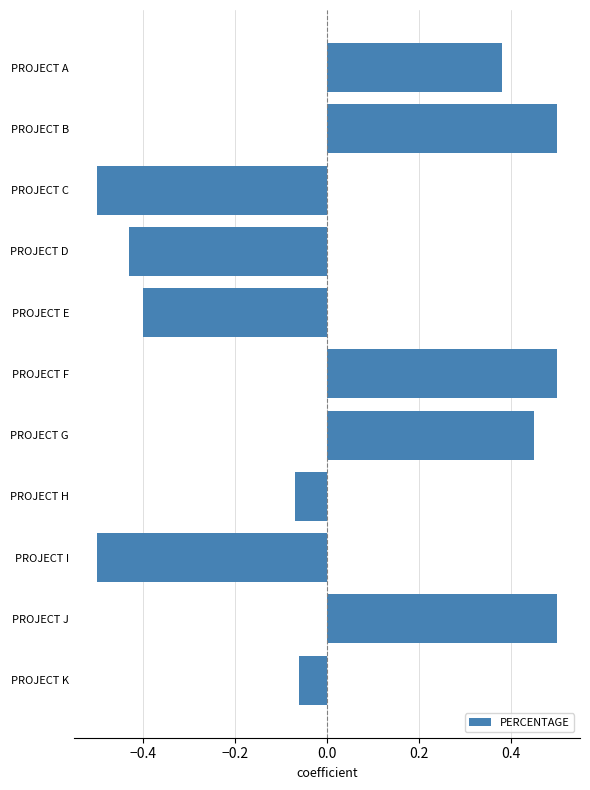

The value at PROJECT F is 0.5. True or false?

True